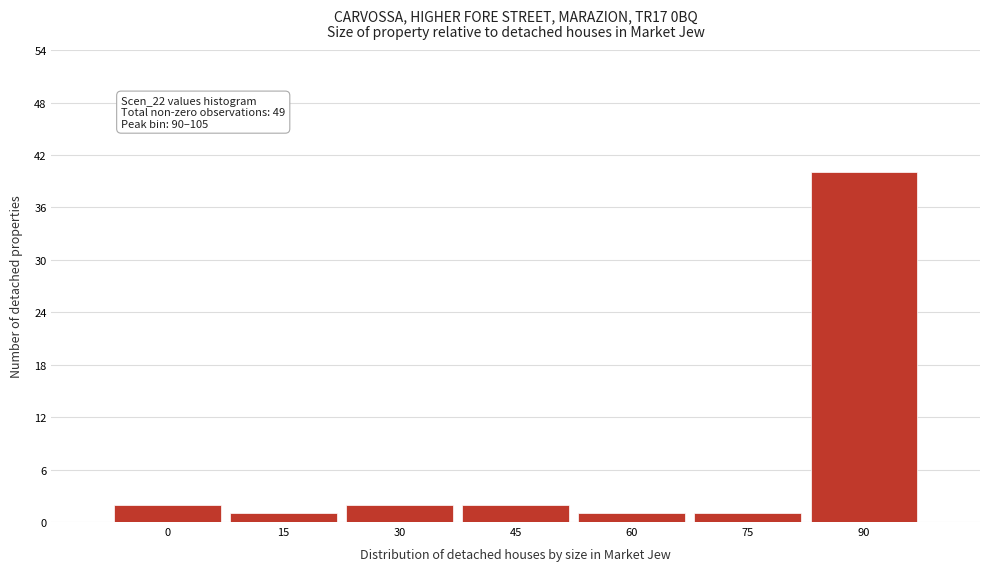

Reading right to left, transcribe all the data shown in this chart.

90=40	75=1	60=1	45=2	30=2	15=1	0=2